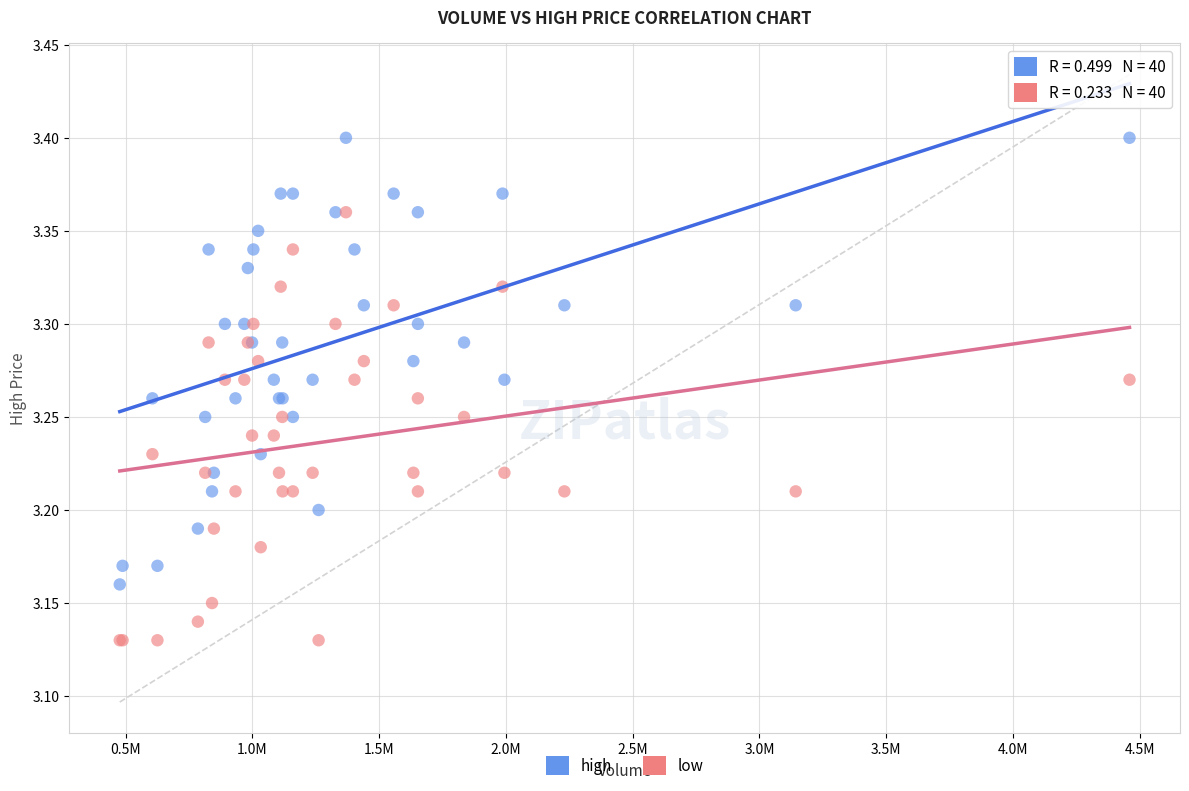

What are all the series names shown in the legend?

high, low